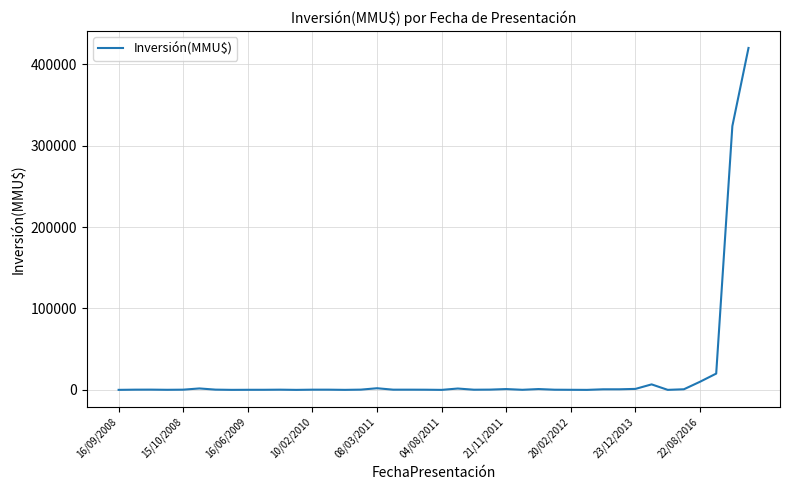

What is the greatest value displayed?

420000